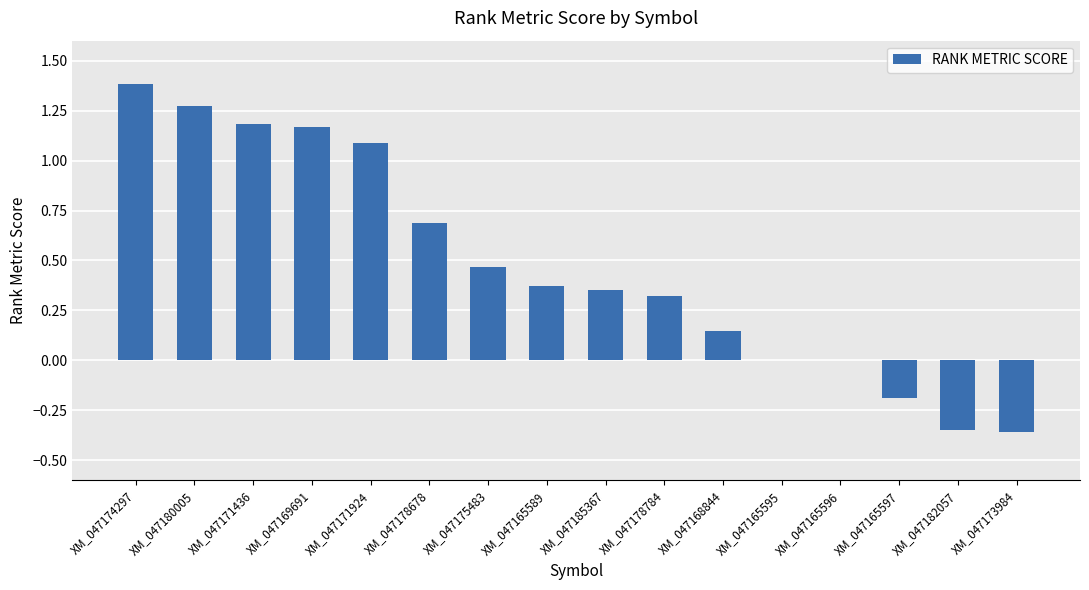

Approximately how many times larger is the value at XM_047178678 compared to XM_047169691?

0.6